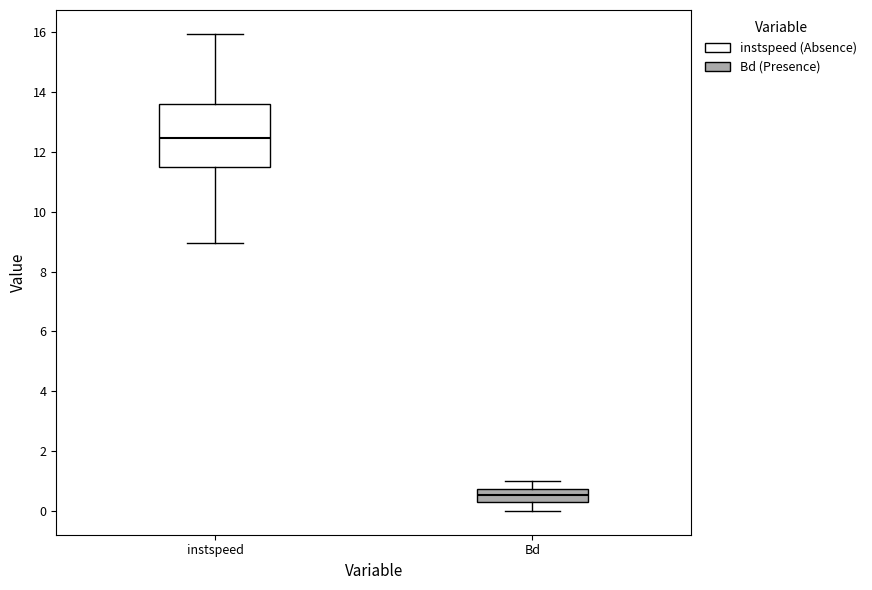

Where is the upper edge of the box for Bd on the y-axis? The values are not printed on the chart, so give them approximately, as read against the axis.

0.8